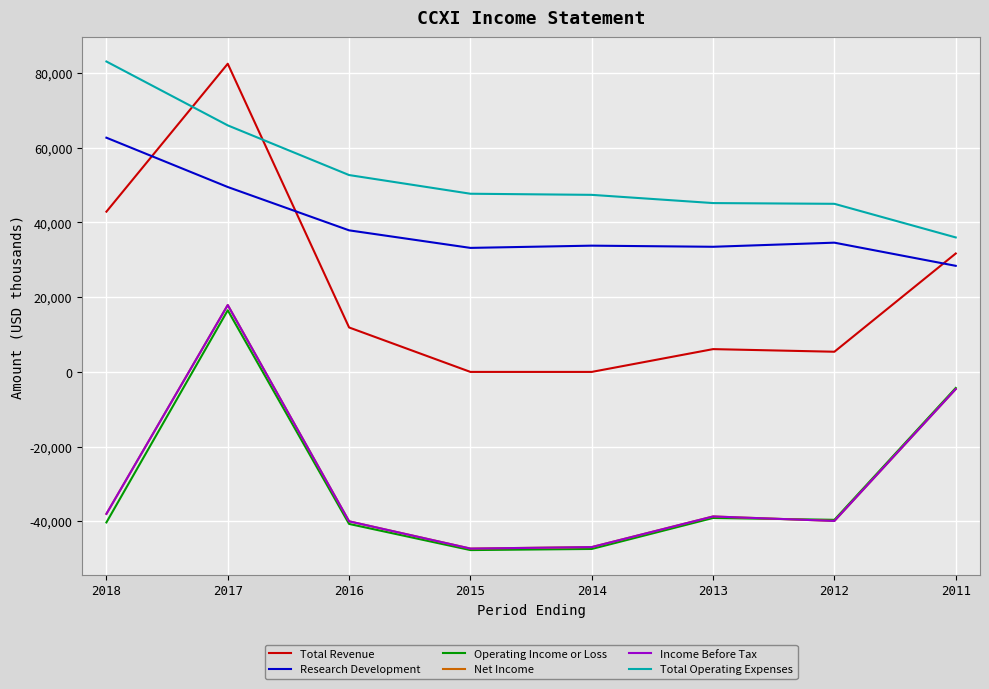

Which category has the highest value in the Total Operating Expenses series?

2018